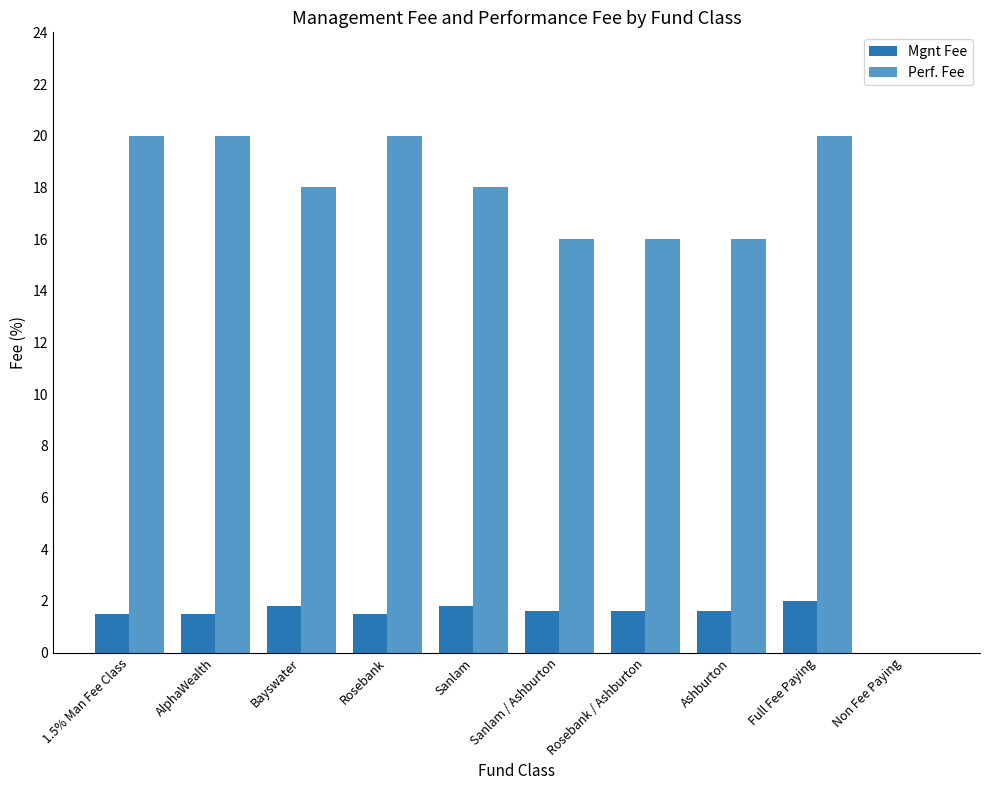

True or false: Mgnt Fee has a value of 1.5 at 1.5% Man Fee Class.

True